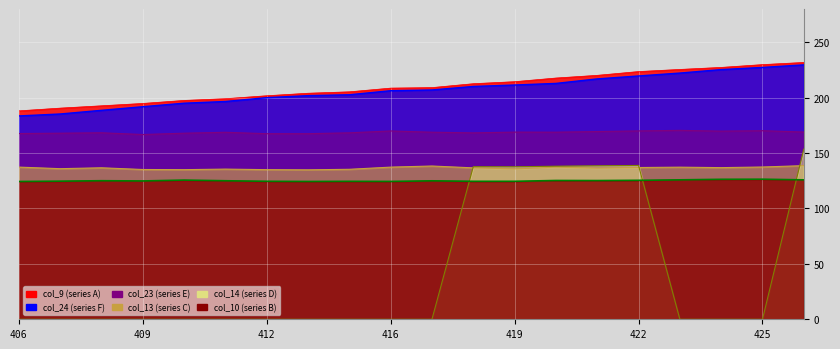

Which series has the largest total across all categories?

col_9